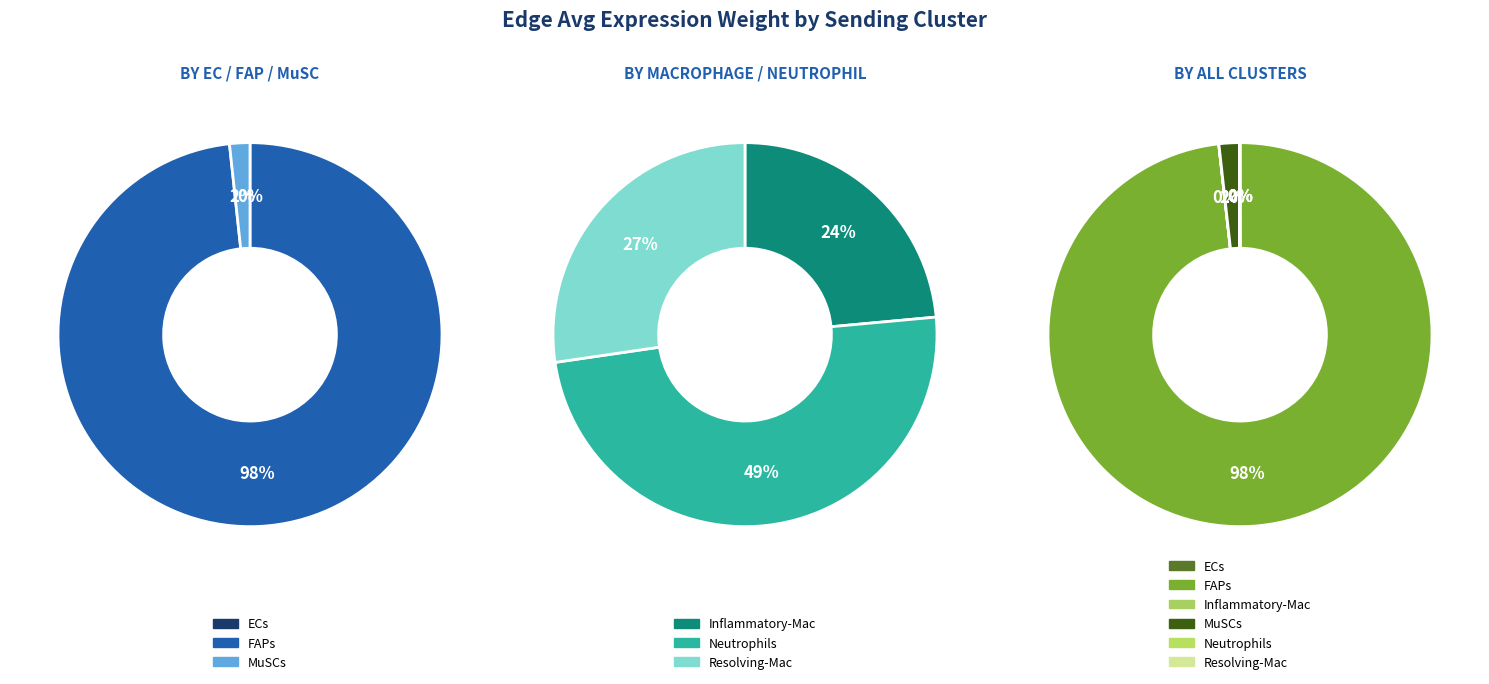

How many slices are in this pie chart?

6